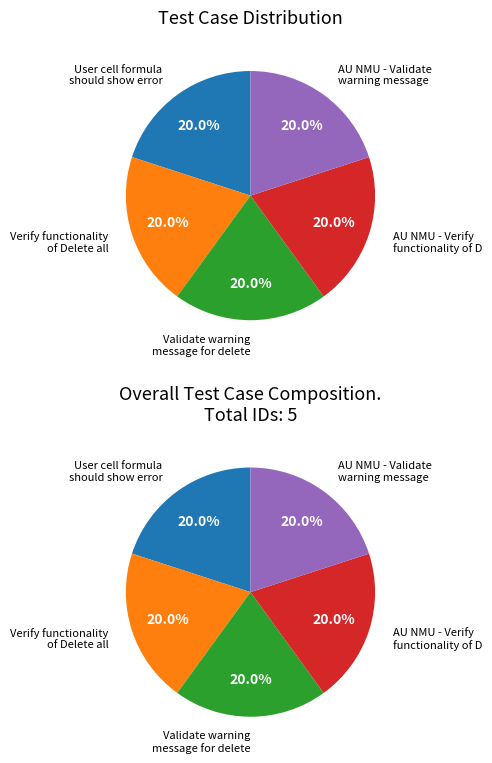

Count the number of slices in the pie.

5